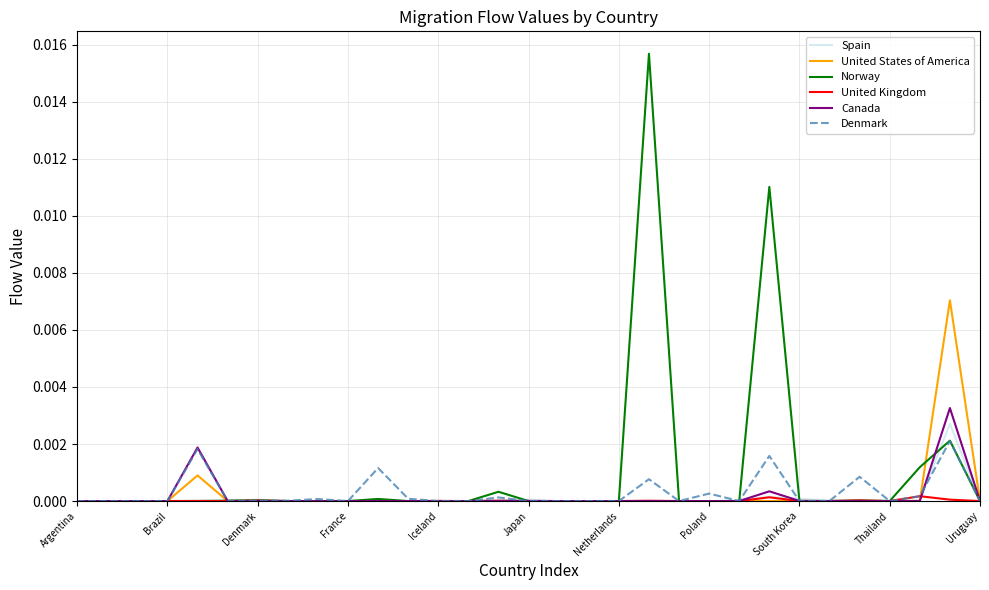

Which series has the largest range (max minus min)?

Norway